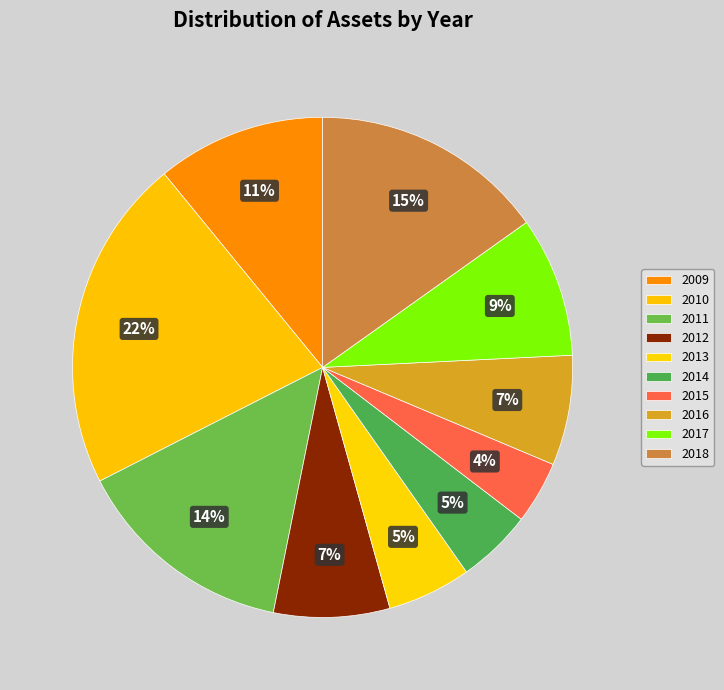

How many slices are in this pie chart?

10